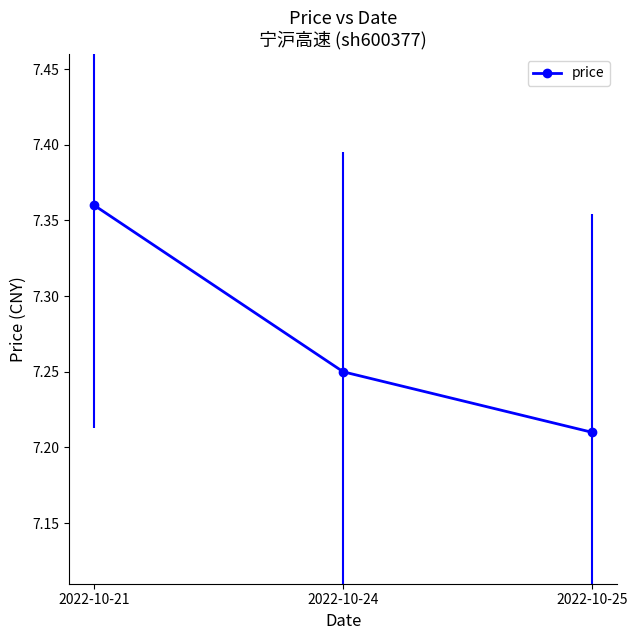

At which label is the value closest to 7?

2022-10-25